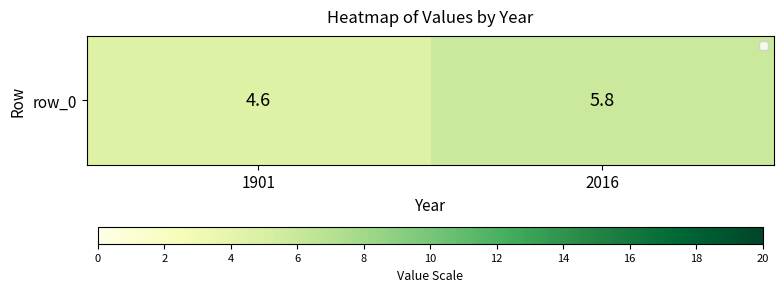

What is the greatest value displayed?

5.8